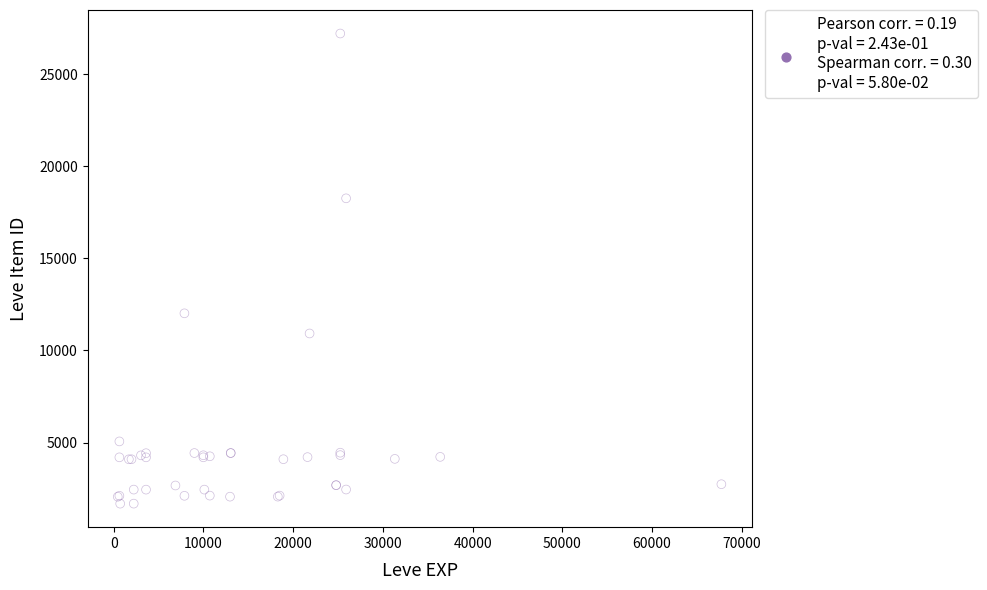

What Y value in the scatter plot is closest to 14448?

12018